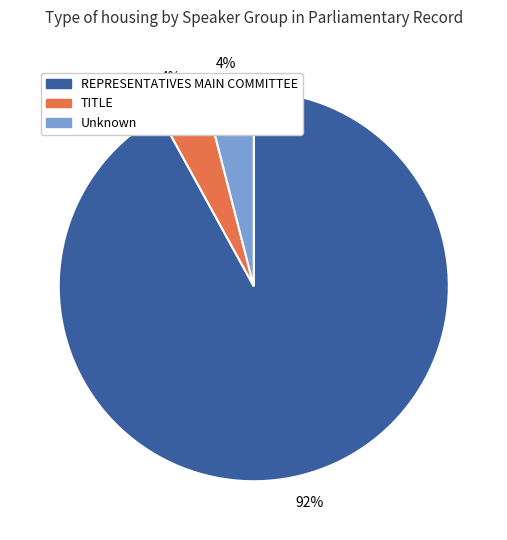

Combined, do Unknown and TITLE account for over 50%?

No